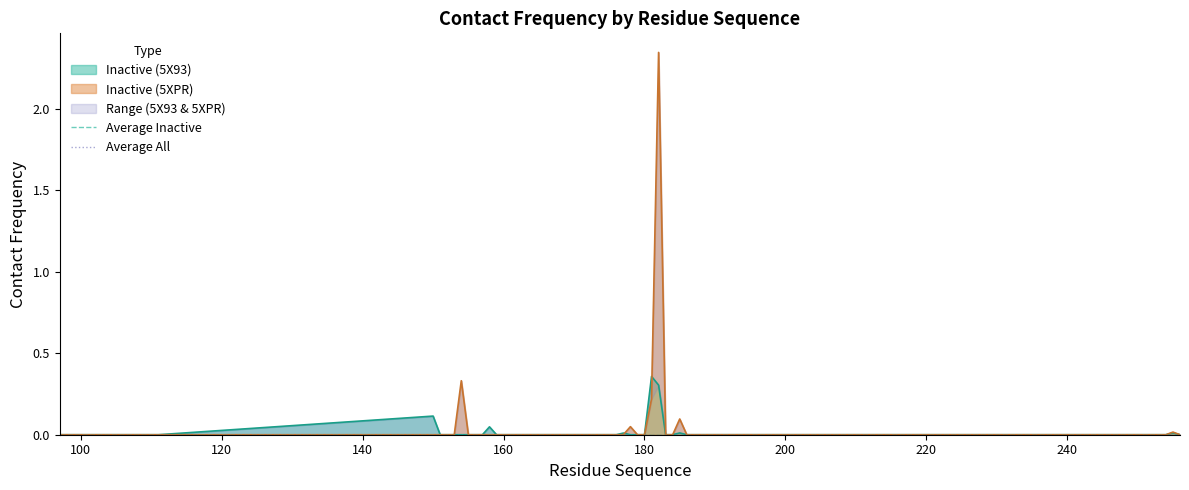

Where is the first local maximum for Inactive (5XPR)?

154